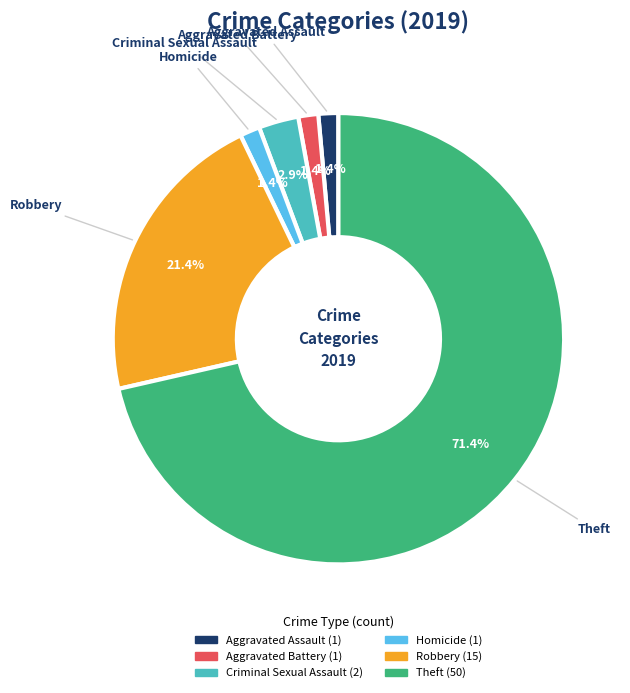

What is the ratio of the value at Aggravated Battery to the value at Aggravated Assault?

1.0